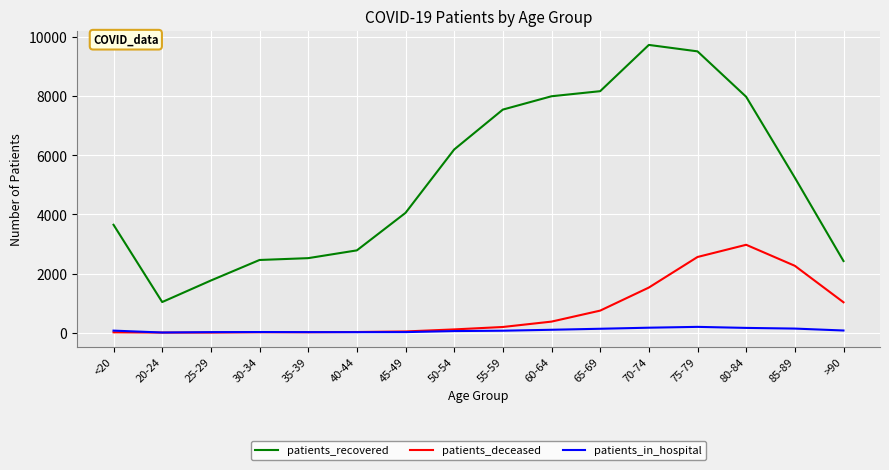

Is this an area chart (filled region under the line)?

No